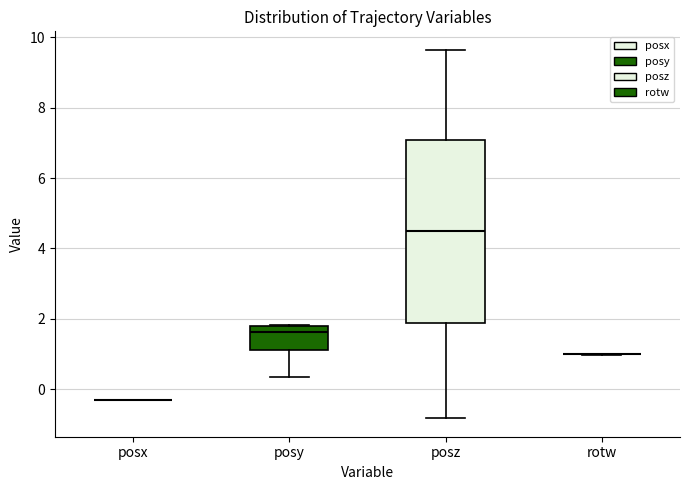

Reading left to right, transcribe this box plot: for each box, give where its median line is, the range the box spans, and where its two whiskers end, as read against the y-axis. The values are not printed on the chart, so give them approximately, as read against the axis.

posx: box collapsed to a line at -0.2, whiskers -0.2 to -0.2
posy: median 1.6, box 1.2 to 1.8, whiskers 0.4 to 1.8
posz: median 4.6, box 1.8 to 7.0, whiskers -0.8 to 9.6
rotw: box collapsed to a line at 1.0, whiskers 1.0 to 1.0